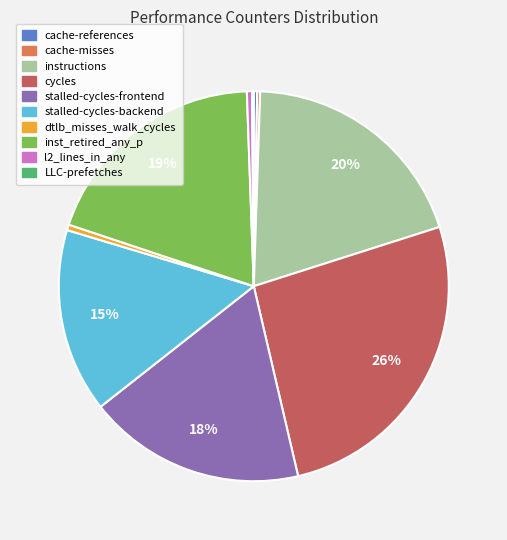

Which category has the biggest portion of the pie?

cycles